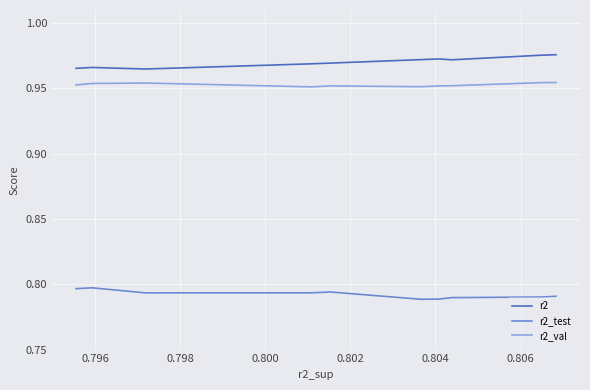

The value of r2_val at 0.804 is 0.4. True or false?

False